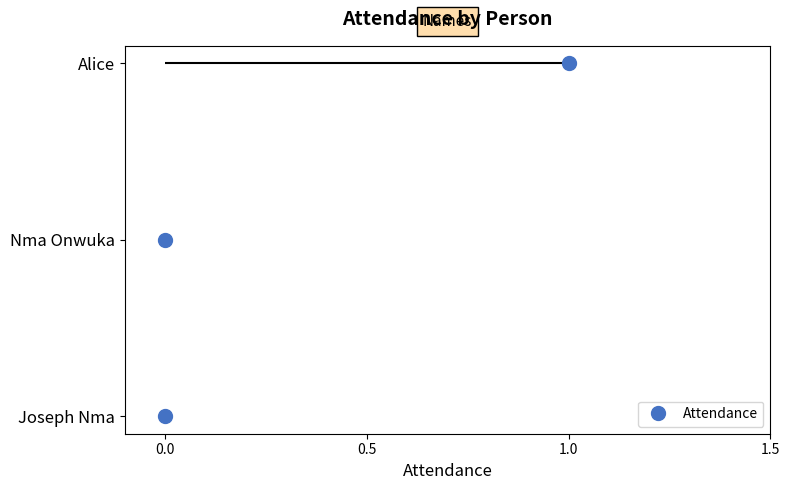

How many data points does each series have?

3